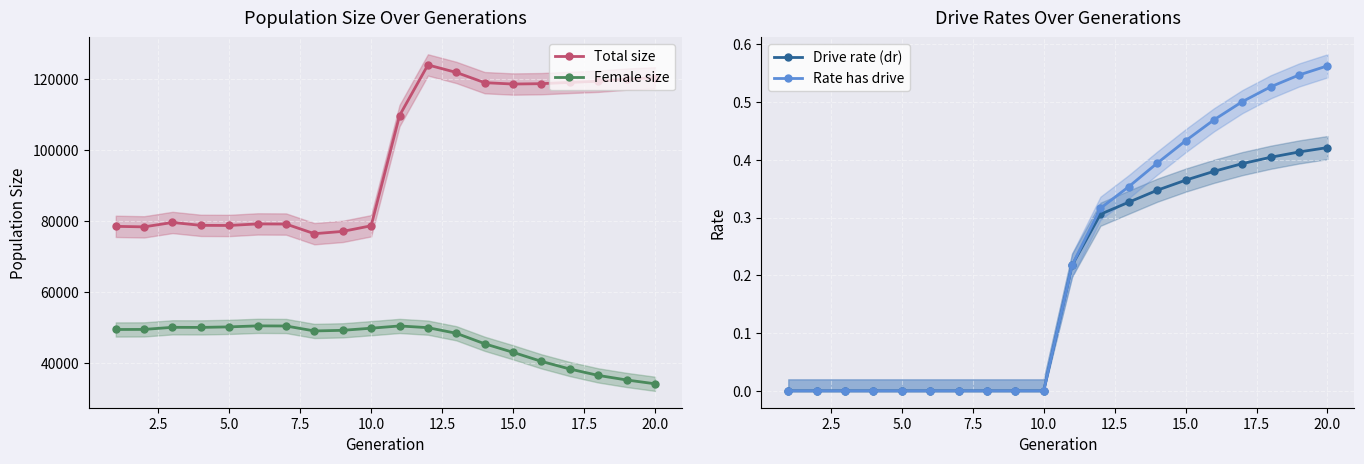

The Drive rate (dr) series shows -0.2 at 5.0. True or false?

False